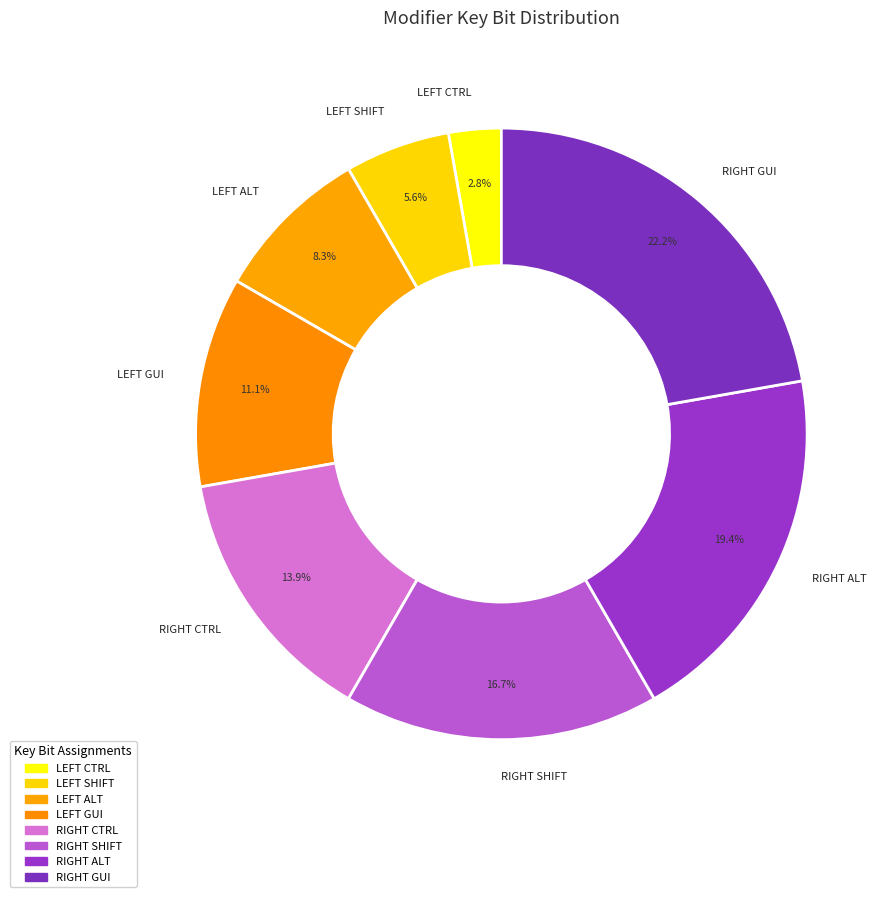

What is the largest slice in the pie chart?

RIGHT GUI